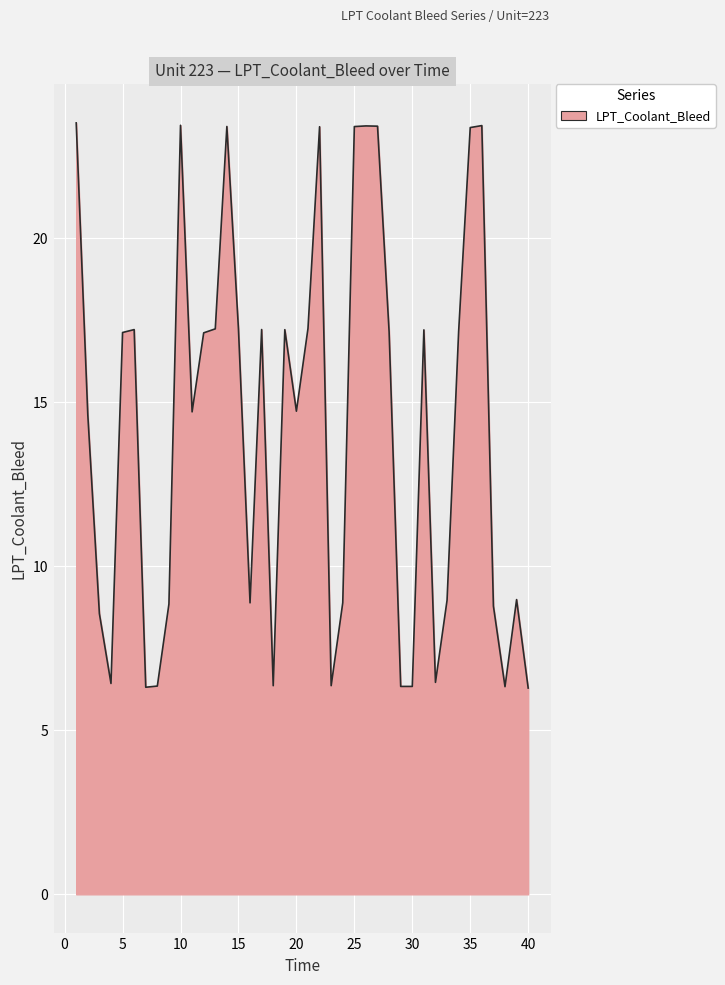

What is the difference between the maximum and minimum values?

17.2